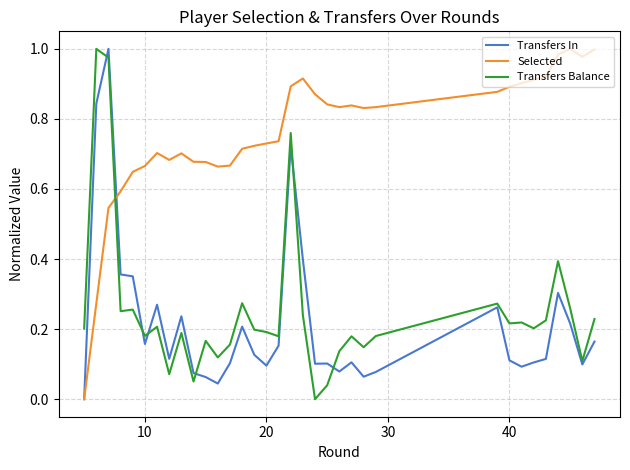

Which series has the largest total across all categories?

Selected